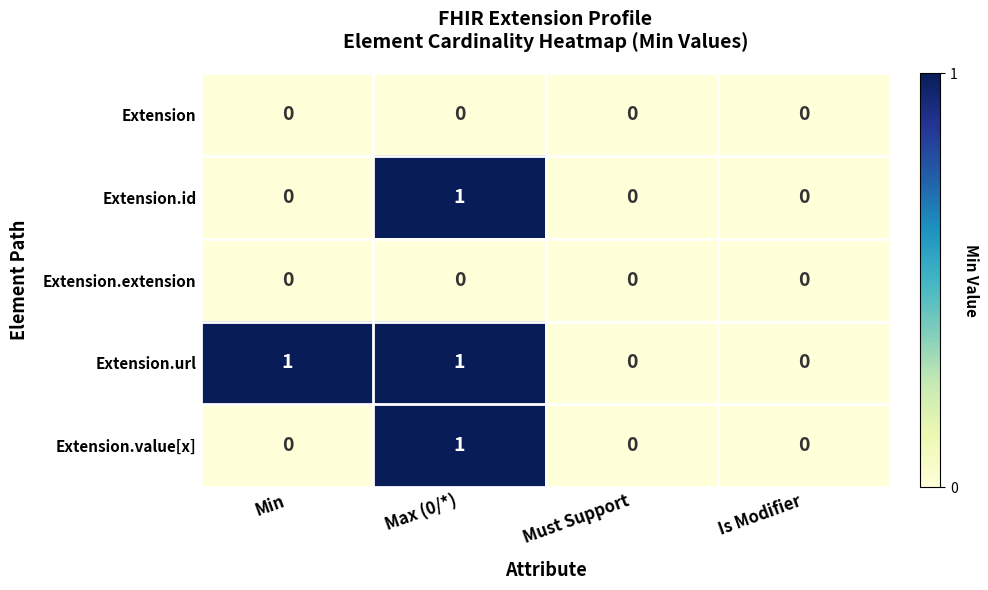

The value of Extension.extension at Is Modifier is 0. True or false?

True